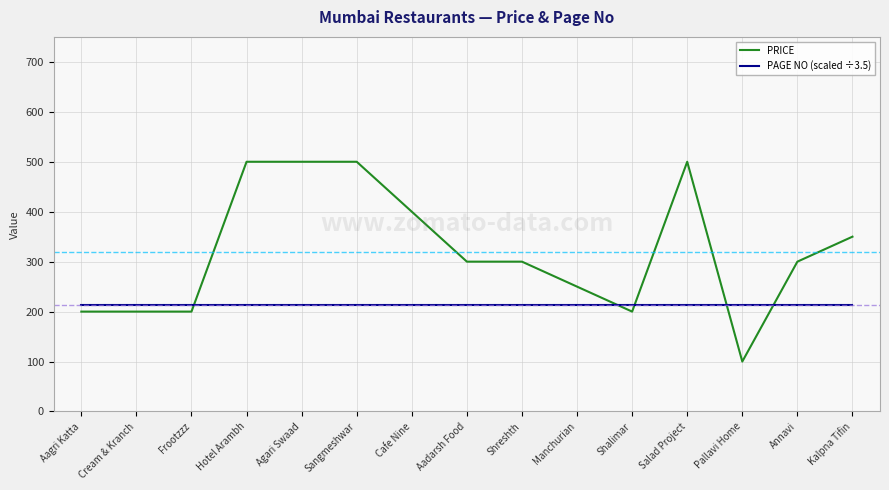

Rank the series at Kalpna Tifin from lowest to highest value.

PAGE NO (scaled ÷3.5), PRICE